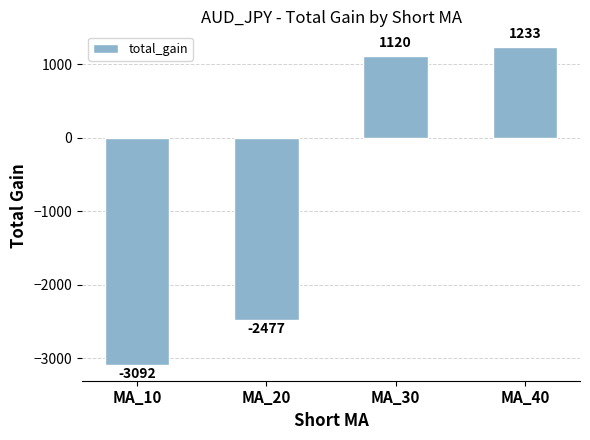

Does the chart contain stacked bars?

No